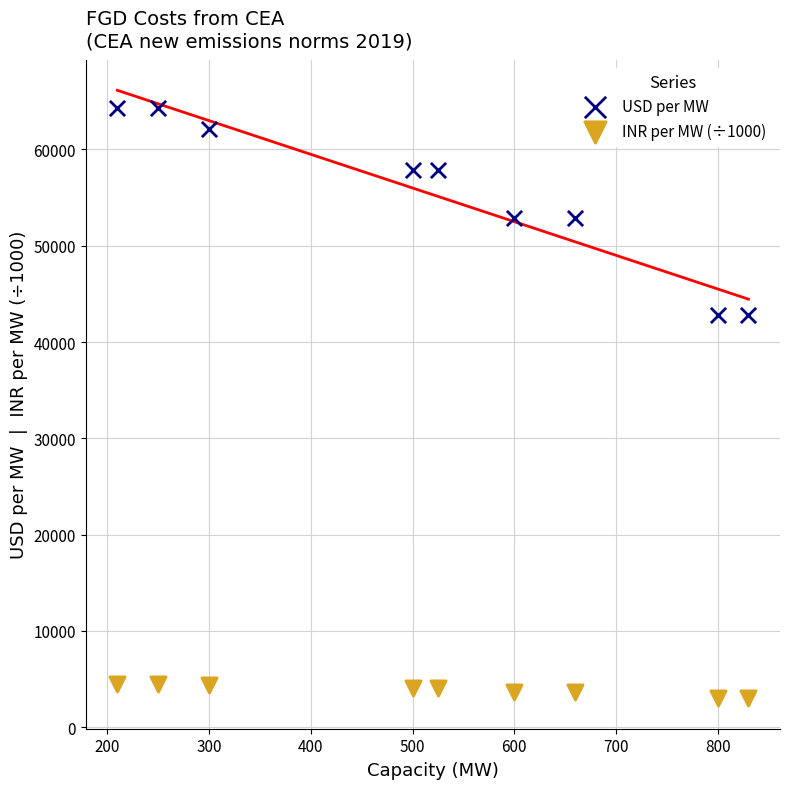

Which series reaches the minimum Y coordinate?

INR per MW (÷1000)